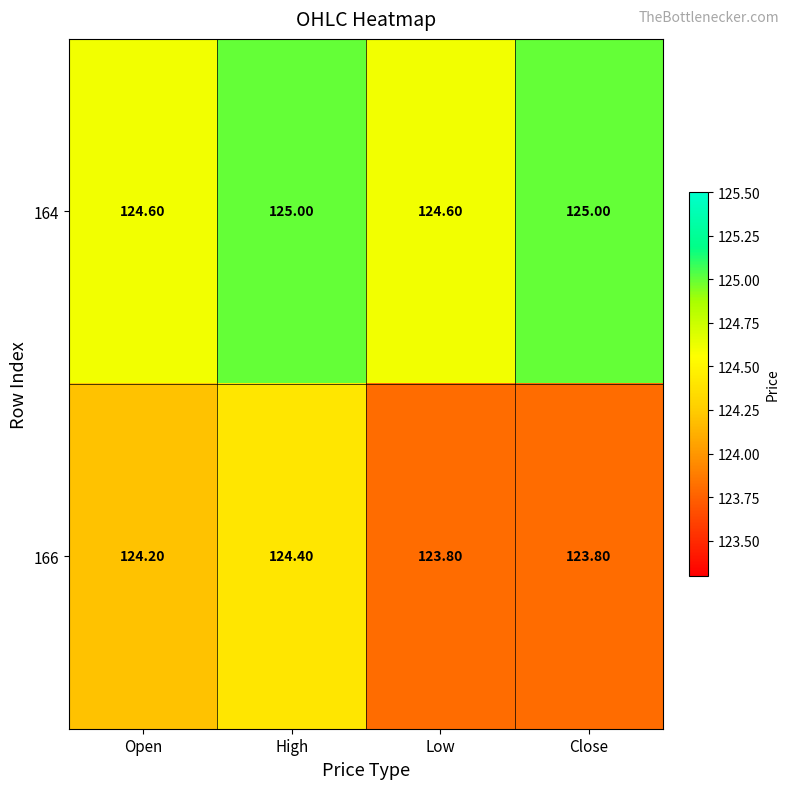

What is the difference between the highest and lowest values at Open?

0.4